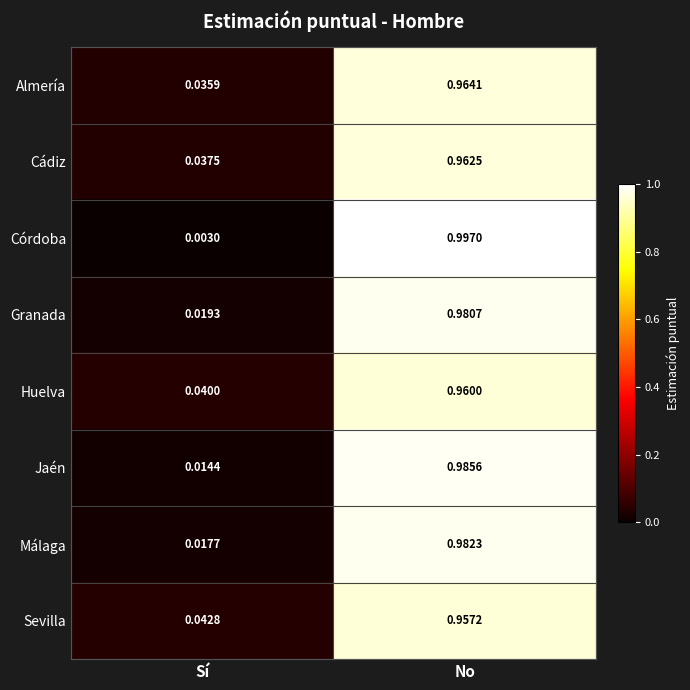

Where is Córdoba nearest to the value 0?

Sí